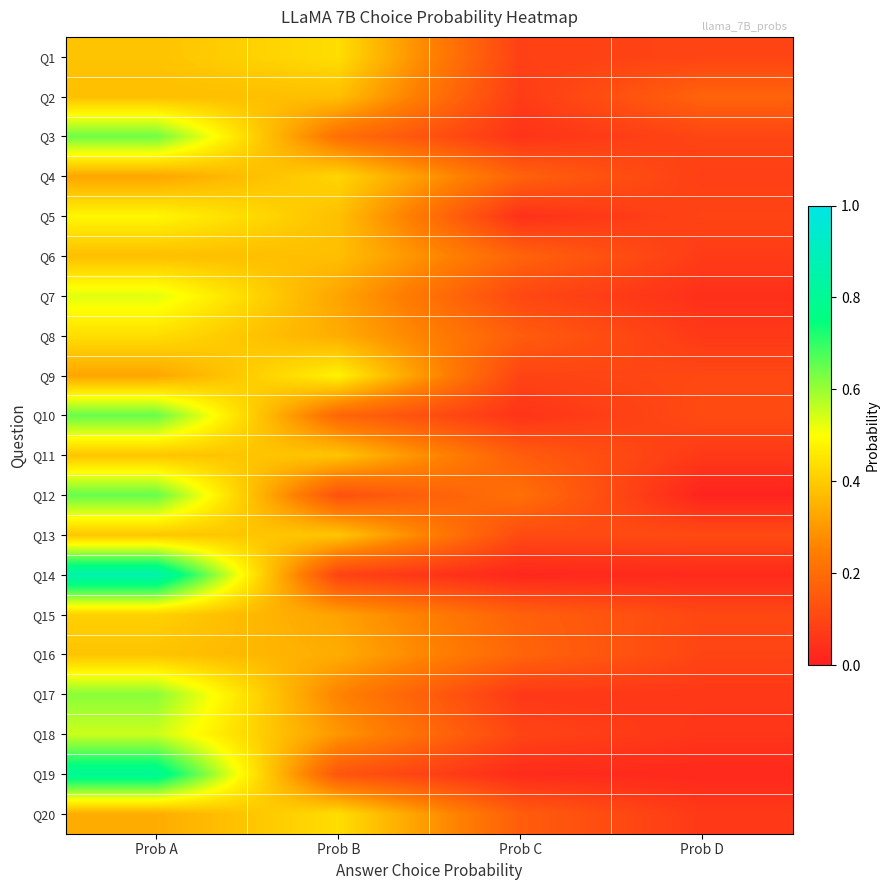

Which label corresponds to the smallest value in the chart?

Prob D